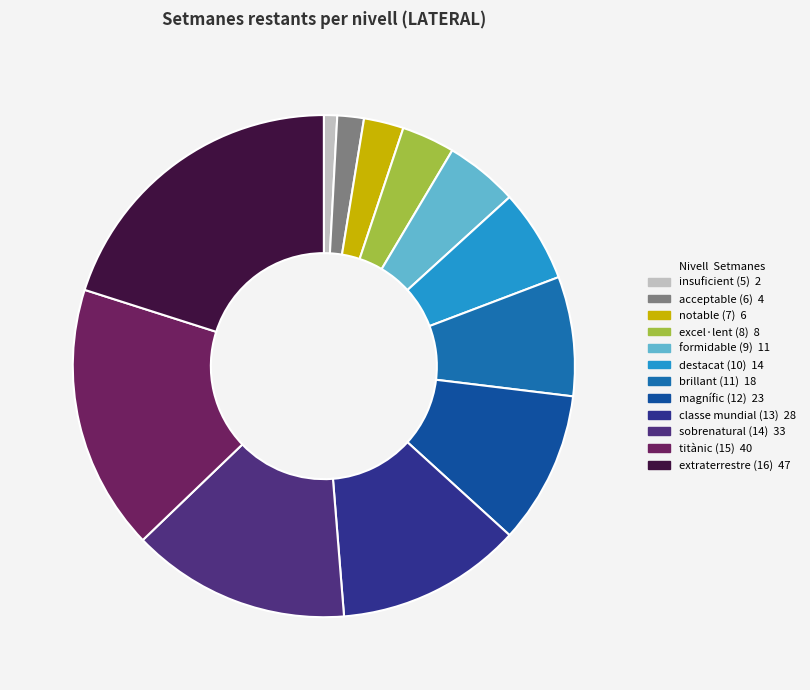

Count the number of slices in the pie.

12